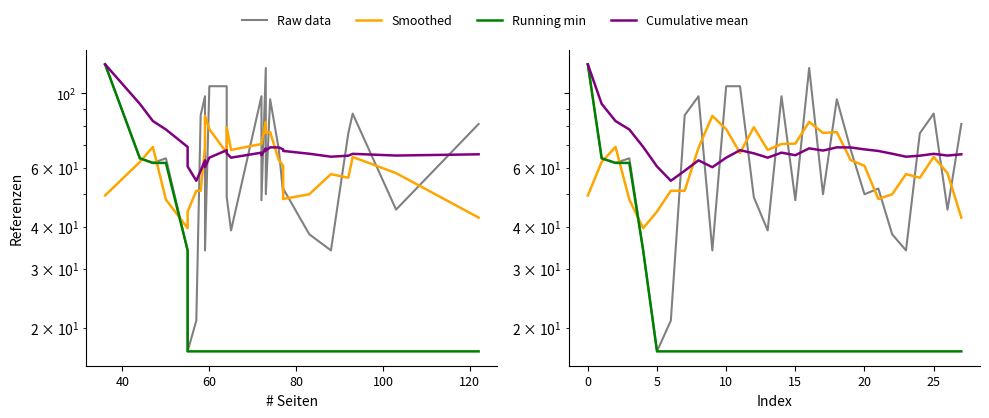

How many lines are shown in the chart?

4